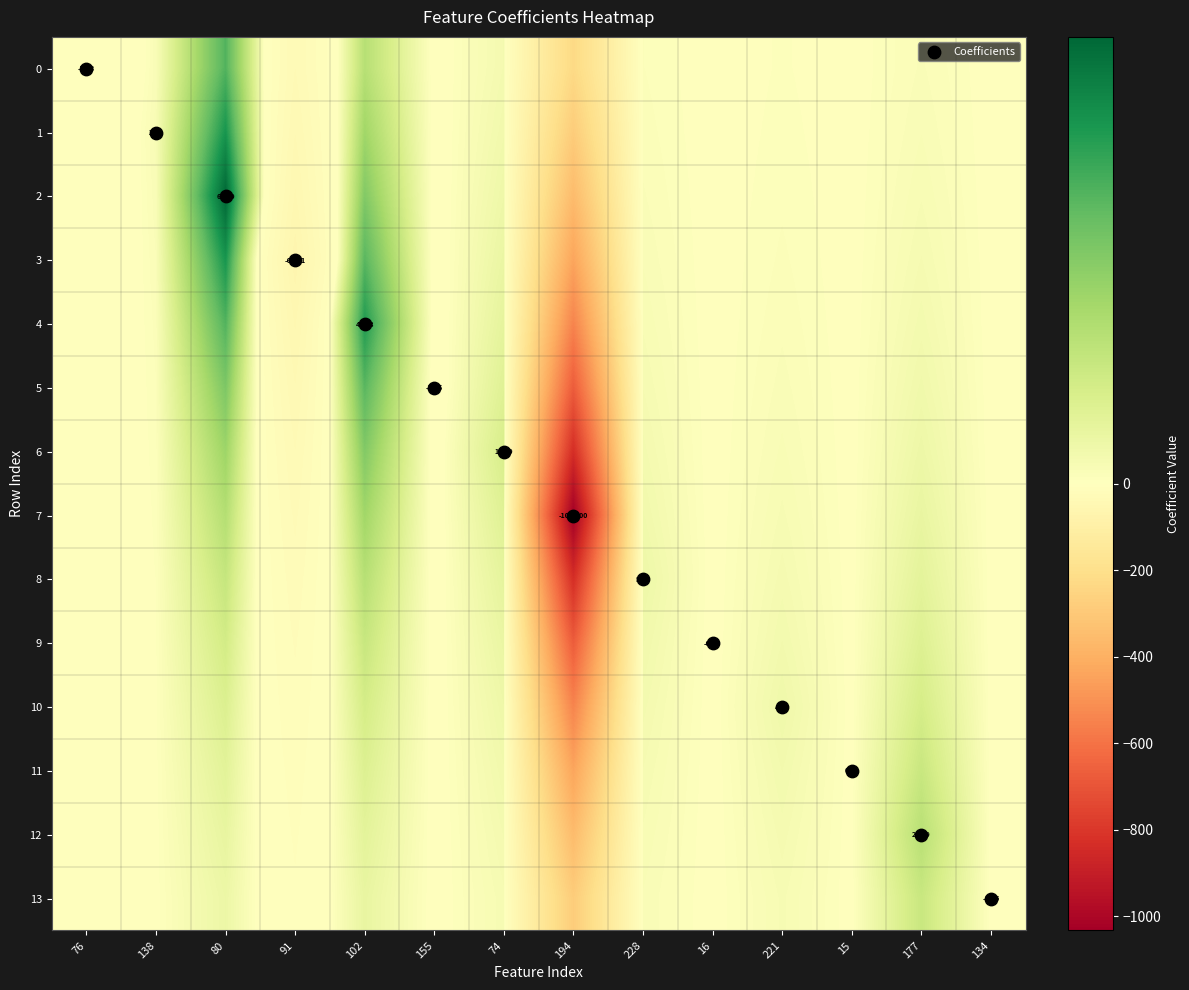

Rank the categories by 11 value from highest to lowest.

177, 102, 80, 74, 221, 228, 138, 15, 134, 16, 155, 76, 91, 194